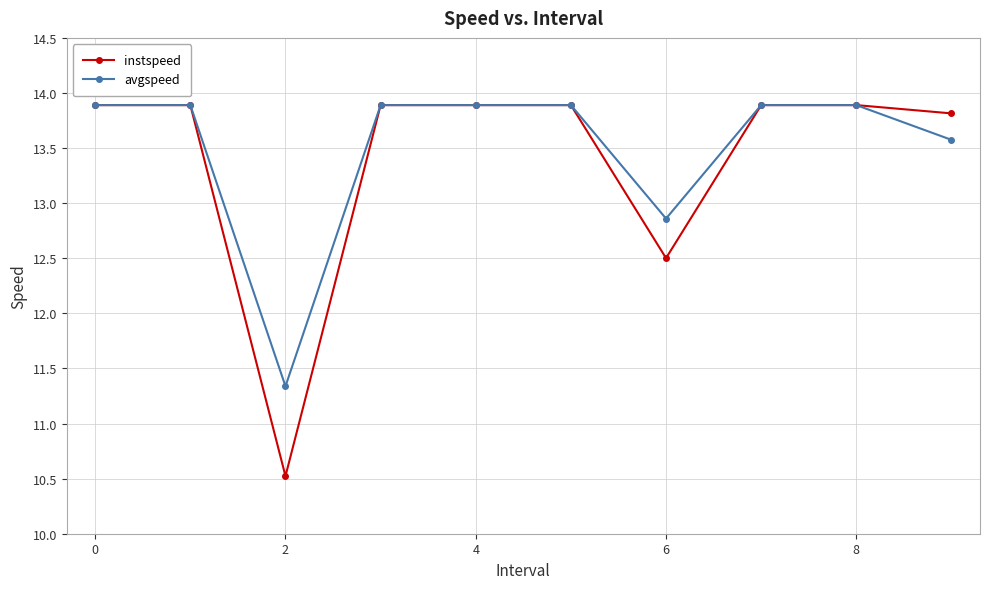

How many data points in instspeed are above 13?

8